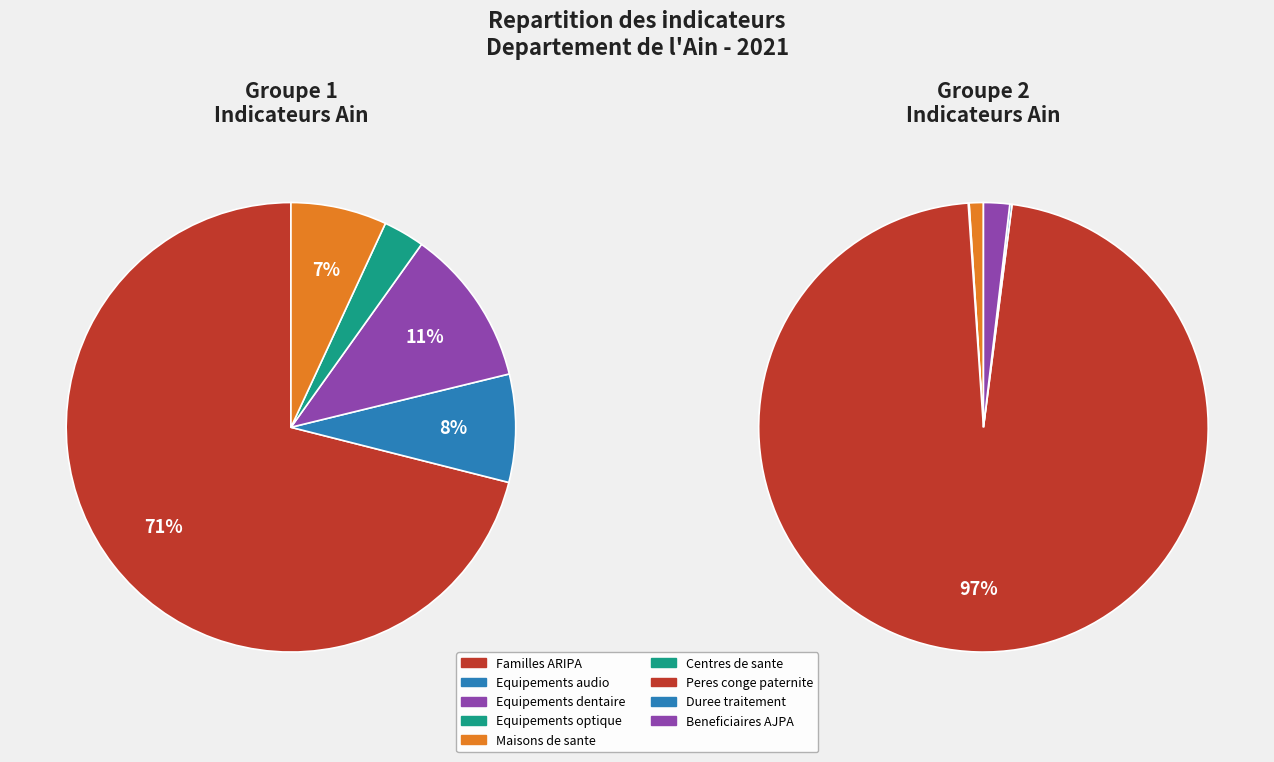

Count the number of slices in the pie.

9